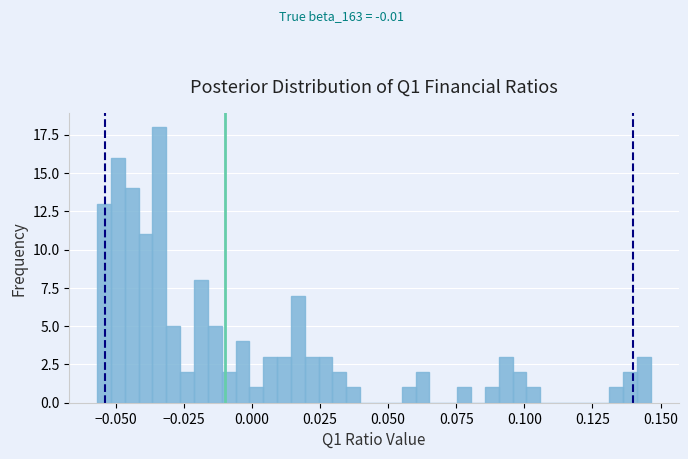

Around what value on the x-axis is the tallest bar? Give the approximate position of its centre, as read against the axis.

-0.035